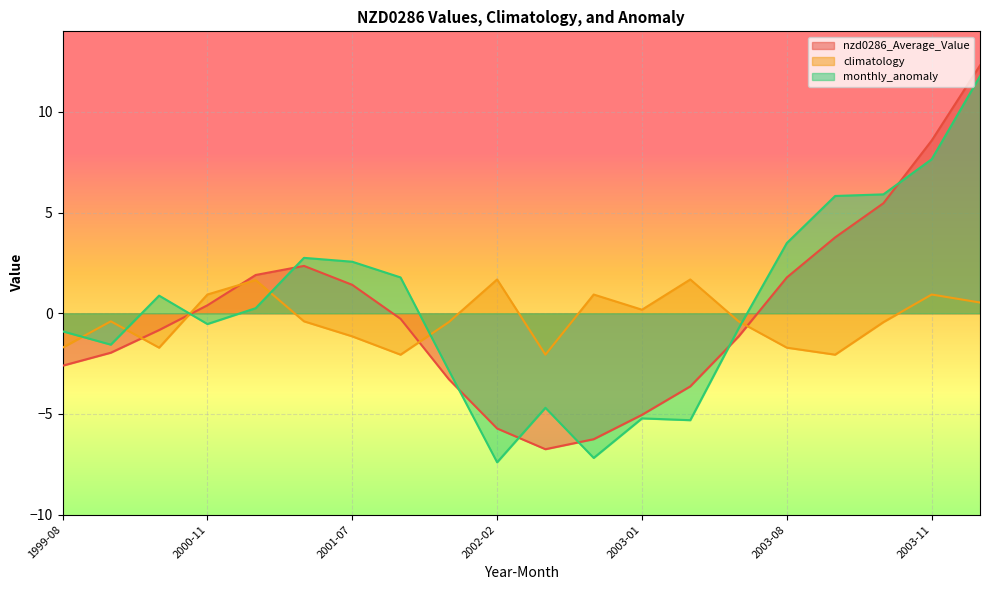

What is the maximum value for nzd0286_Average_Value?

12.3